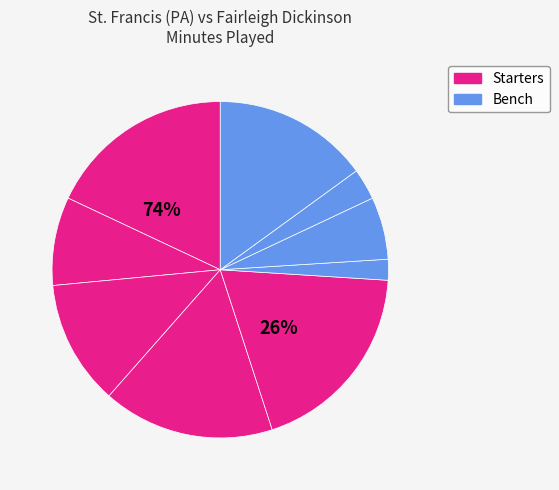

To the nearest percent, what portion does M. Hargis represent?

6%